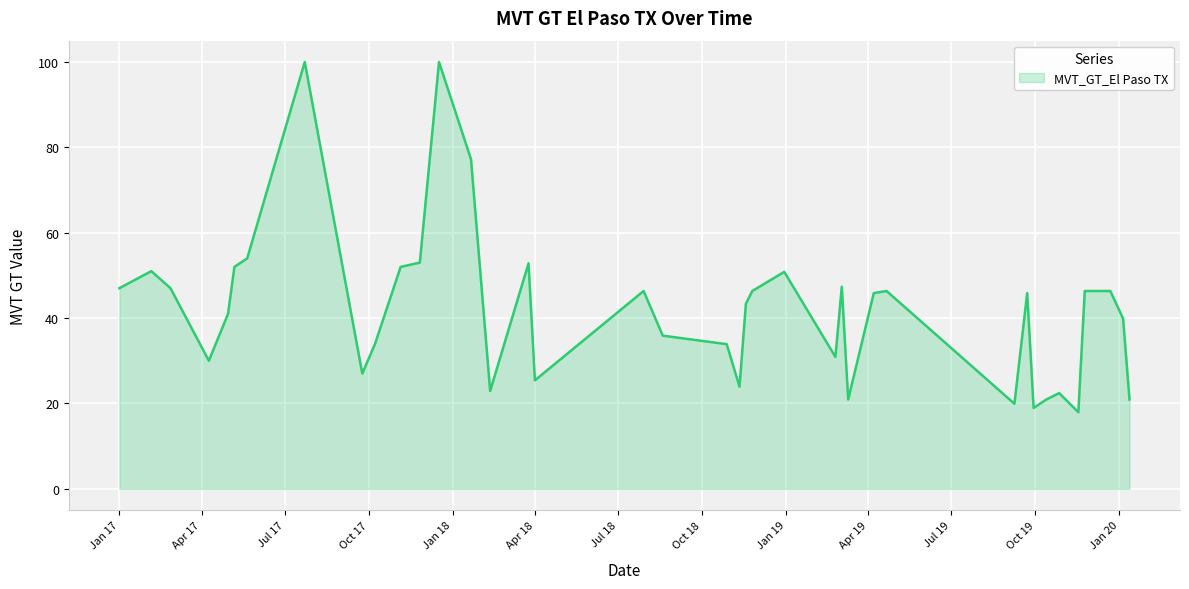

What is the minimum value shown in the chart?

17.9